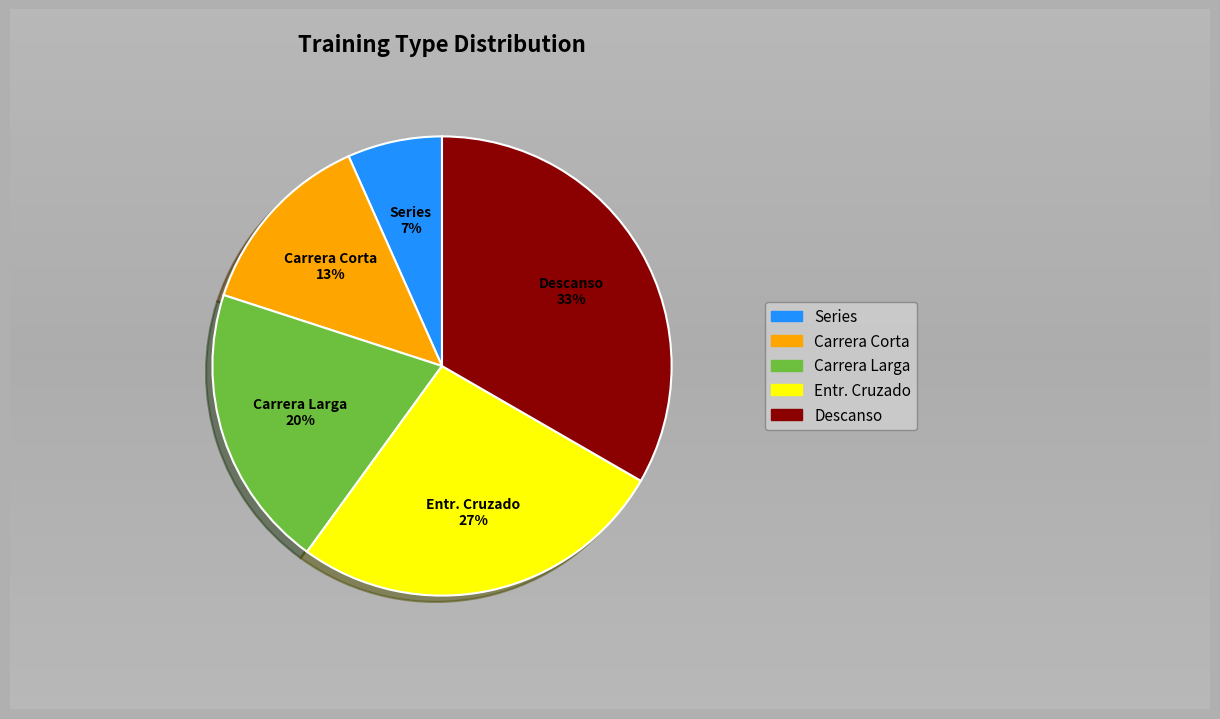

Which category has the smallest portion of the pie?

Series